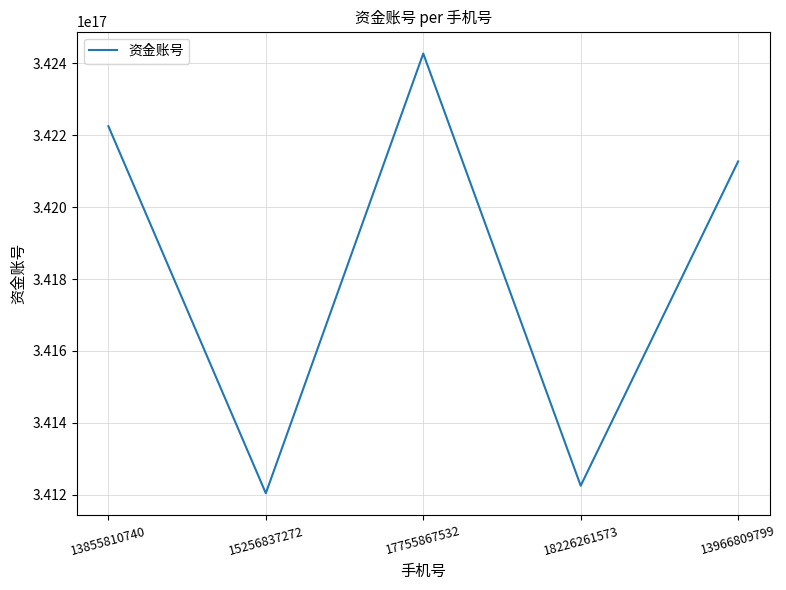

Which has a higher value, 13855810740 or 15256837272?

13855810740